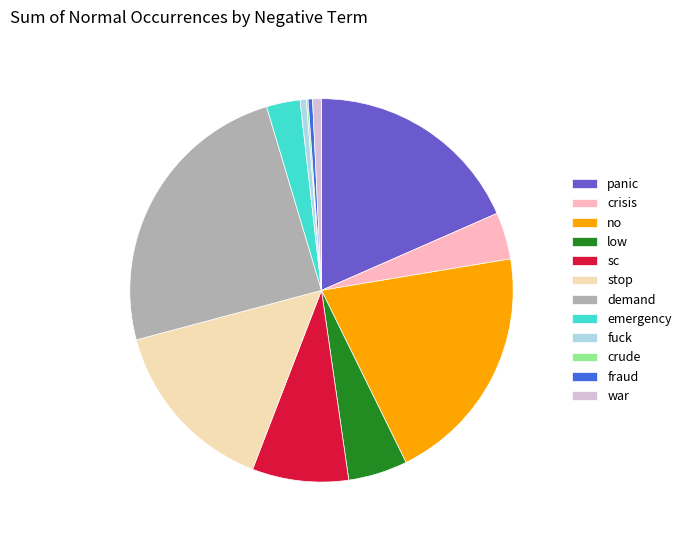

Is it true that crisis is 4% of the pie?

True